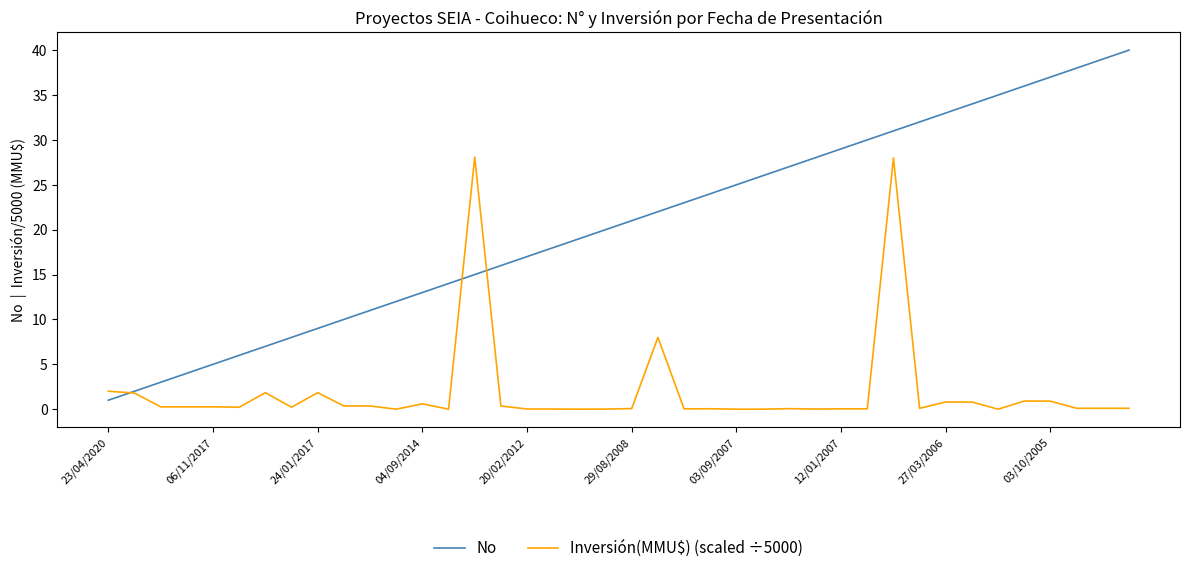

Which series has the largest range (max minus min)?

No